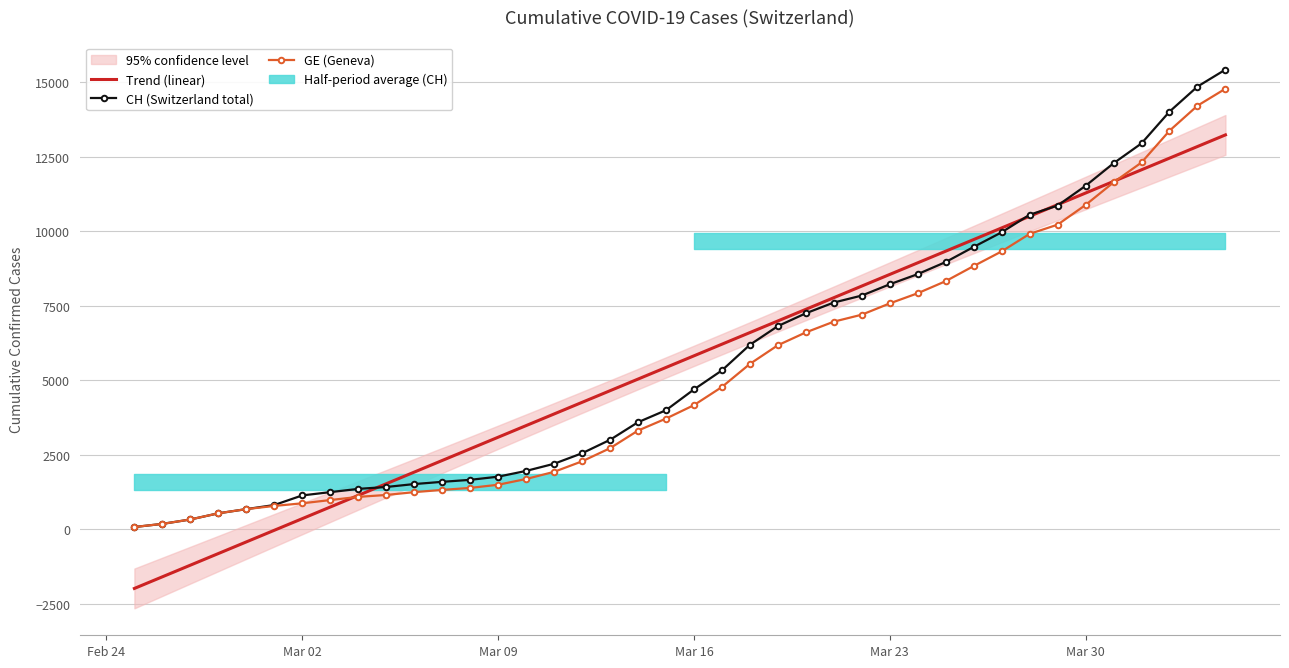

What is the average value of the Trend (linear) series?

5624.5